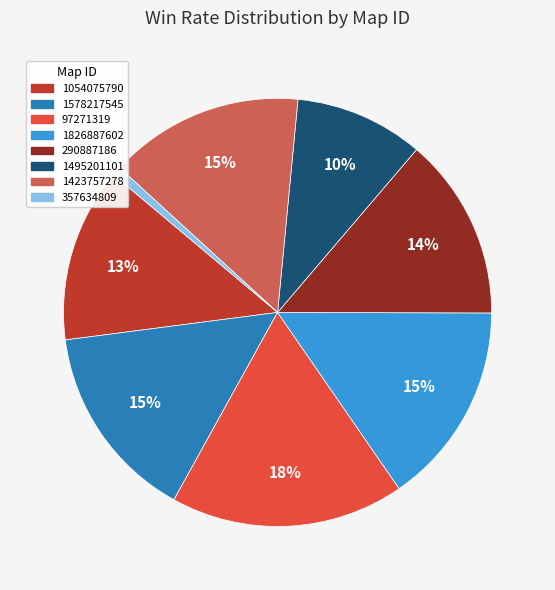

How many segments does this pie chart have?

8